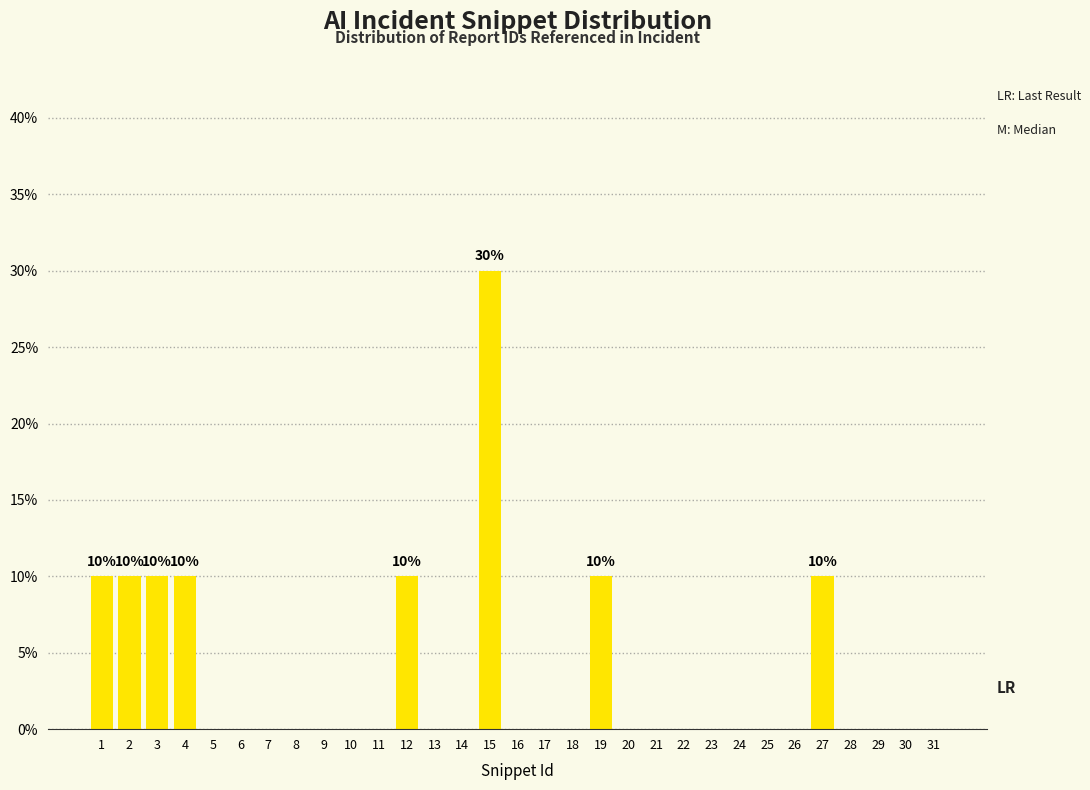

What is the sum of all values?

100